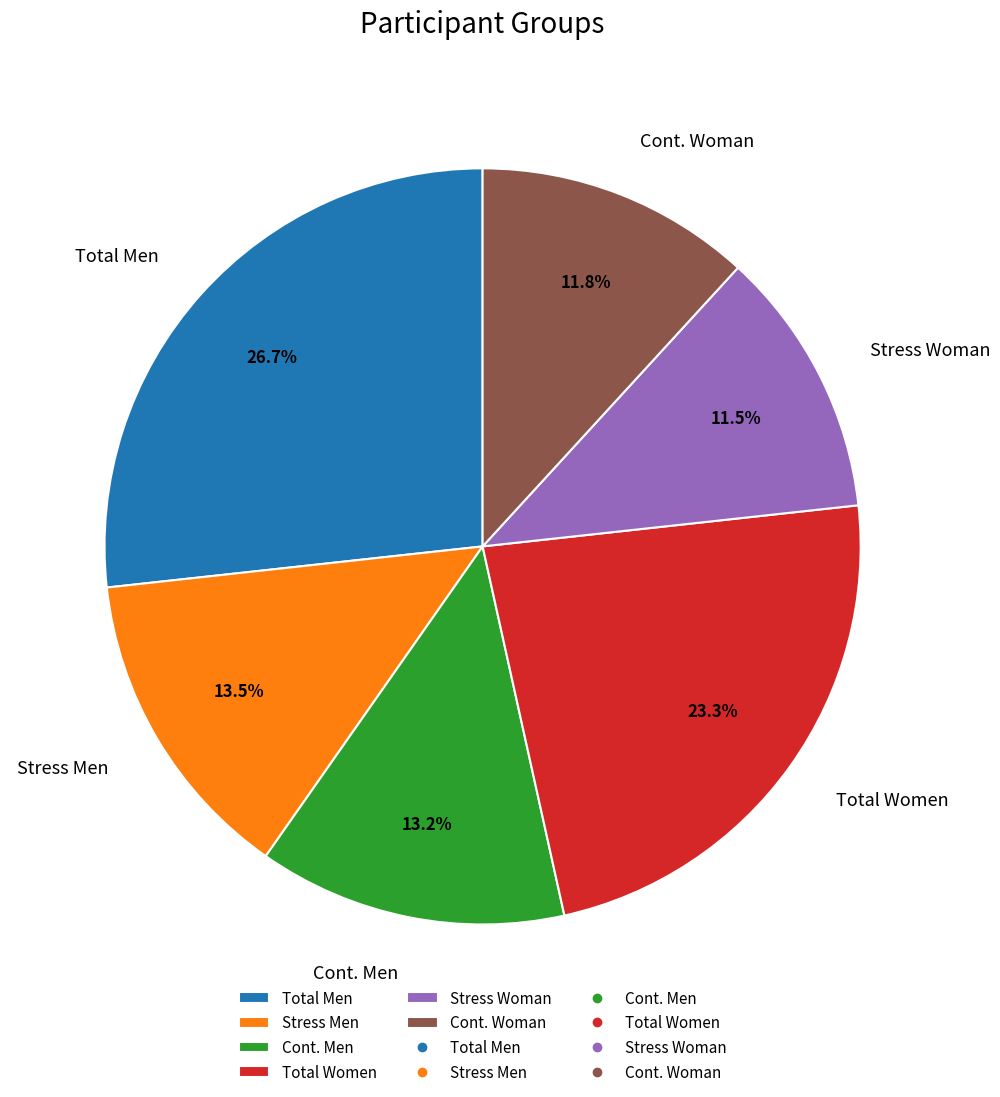

How many segments does this pie chart have?

6